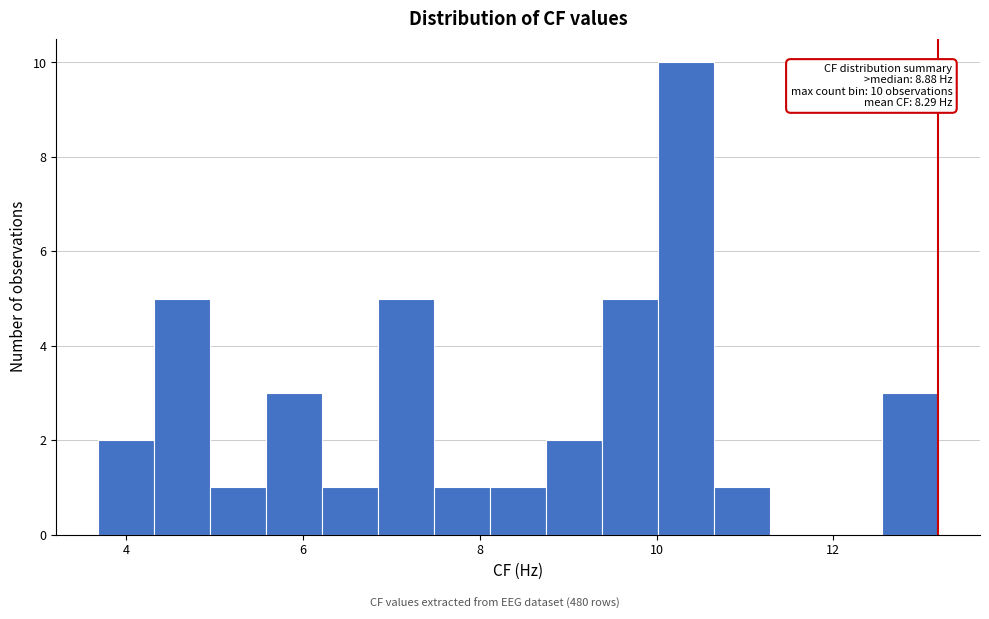

Read against the x-axis, roughly where is the centre of the tallest bar?

10.4